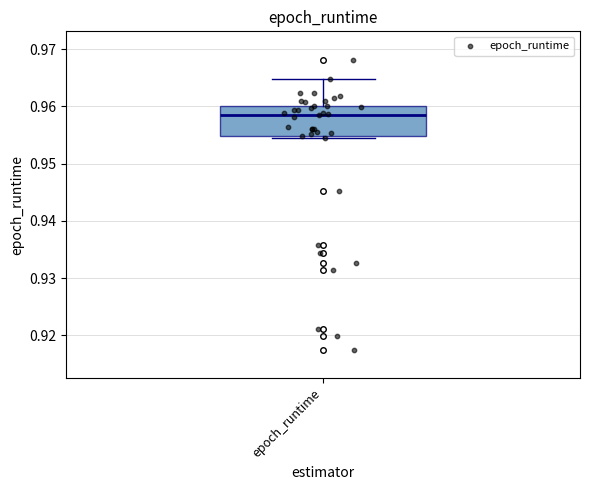

Transcribe this box plot: give where the median line is, the range the box spans, and where the two whiskers end, as read against the y-axis. The values are not printed on the chart, so give them approximately, as read against the axis.

median 0.959, box 0.955 to 0.960, whiskers 0.955 (just below the box's lower edge) to 0.965